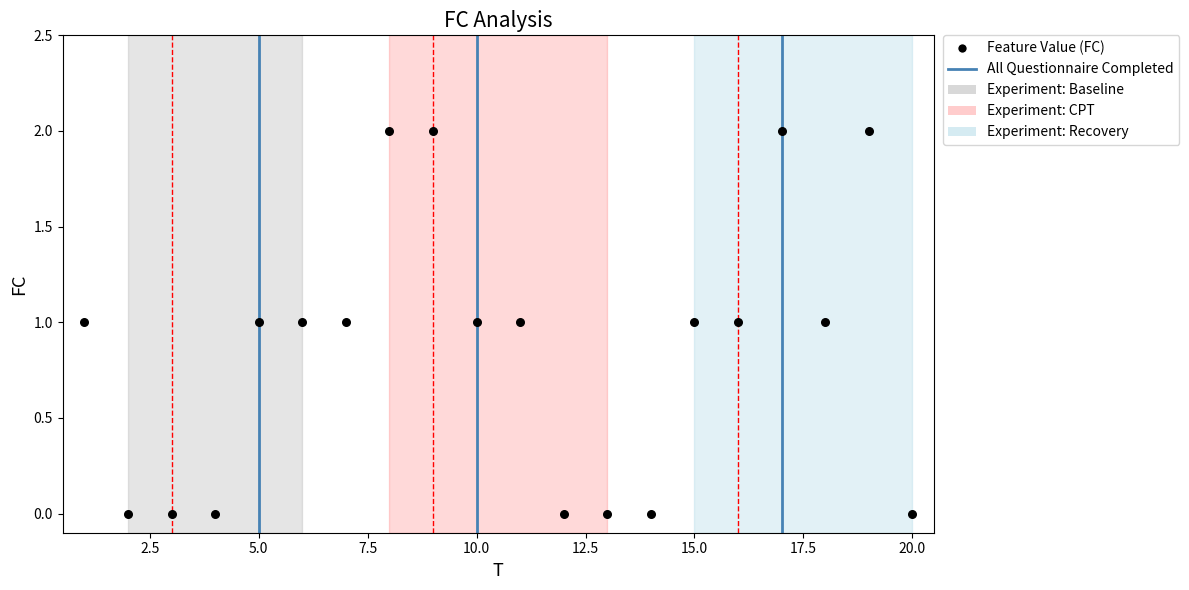

What is the range of X values (max minus min)?

19